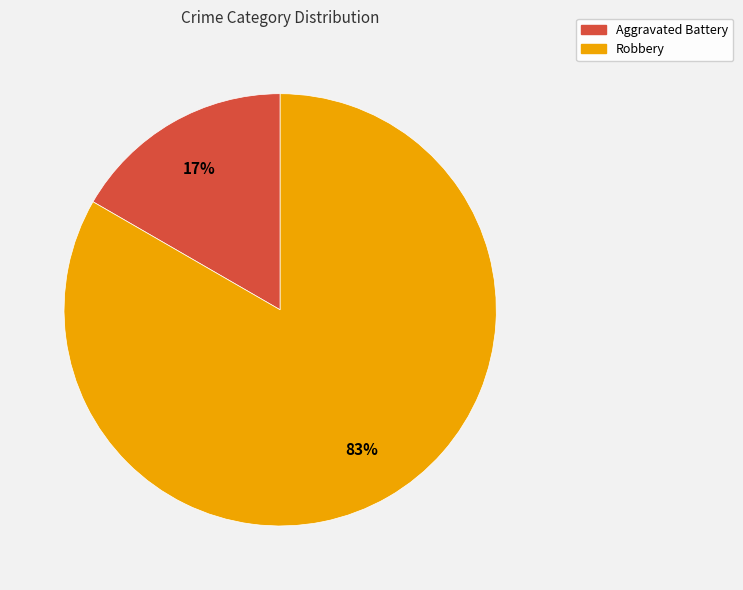

Which category accounts for the majority?

Robbery